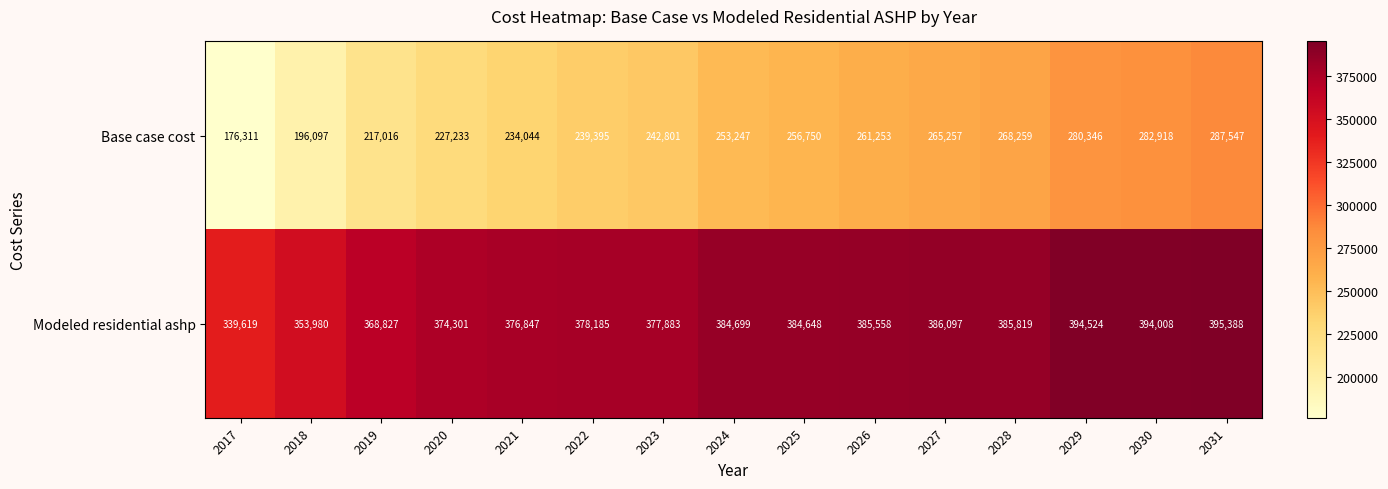

Reading left to right, extract all data points from this chart.

Base case cost: 2017=176311	2018=196097	2019=217016	2020=227233	2021=234044	2022=239395	2023=242801	2024=253247	2025=256750	2026=261253	2027=265257	2028=268259	2029=280346	2030=282918	2031=287547
Modeled residential ashp: 2017=339619	2018=353980	2019=368827	2020=374301	2021=376847	2022=378185	2023=377883	2024=384699	2025=384648	2026=385558	2027=386097	2028=385819	2029=394524	2030=394008	2031=395388